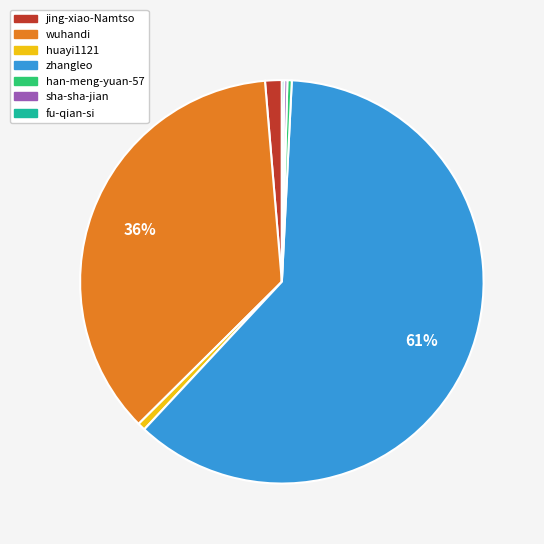

Which slice is the largest?

zhangleo